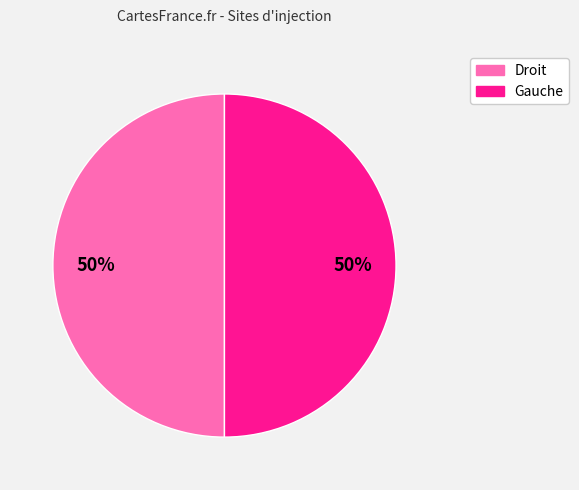

True or false: Gauche accounts for 62% of the total.

False